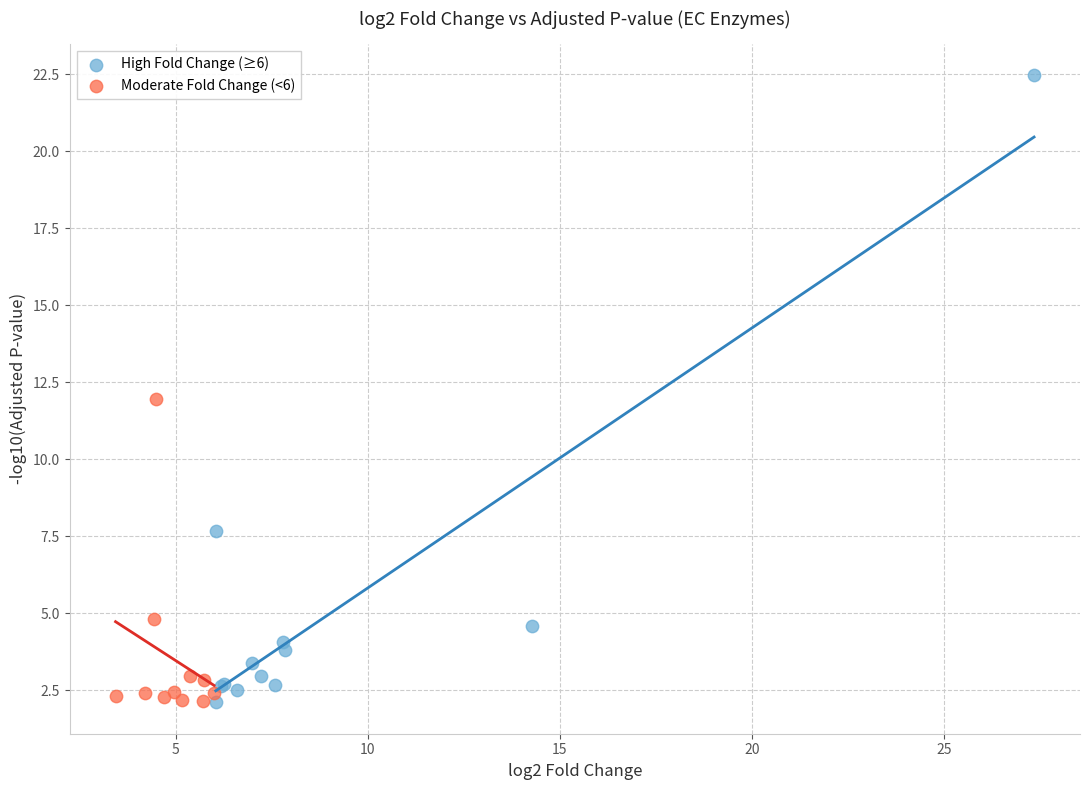

Which series contains the highest Y value?

High Fold Change (≥6)